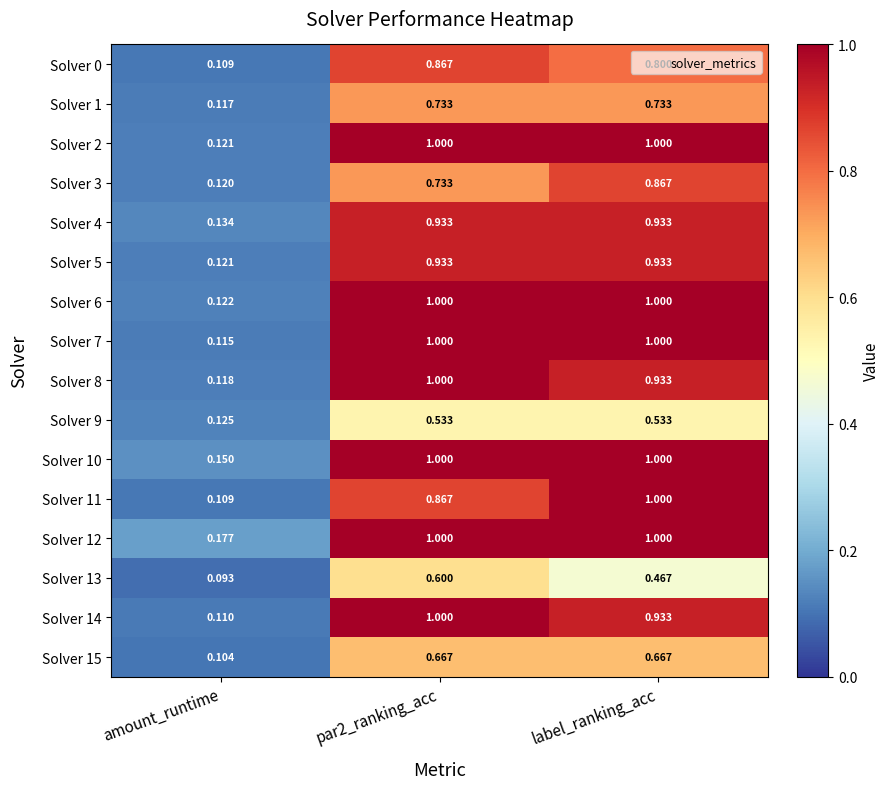

At which label does Solver 6 reach its minimum?

amount_runtime